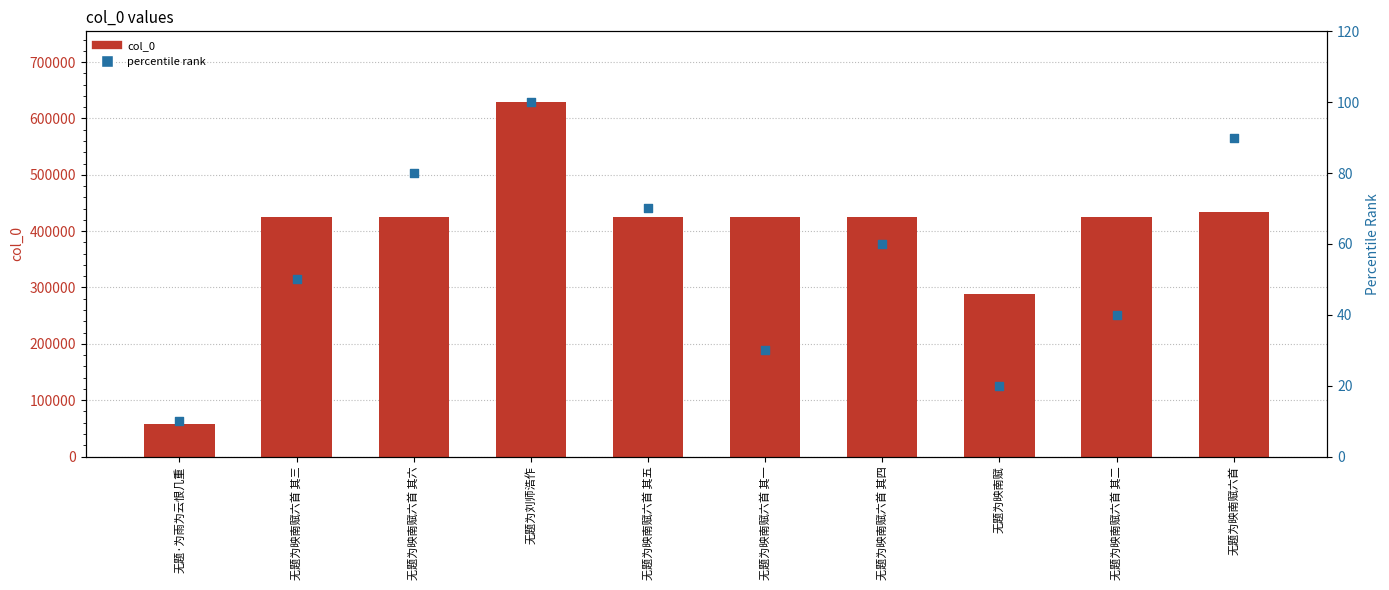

What are all the series names shown in the legend?

col_0, percentile rank